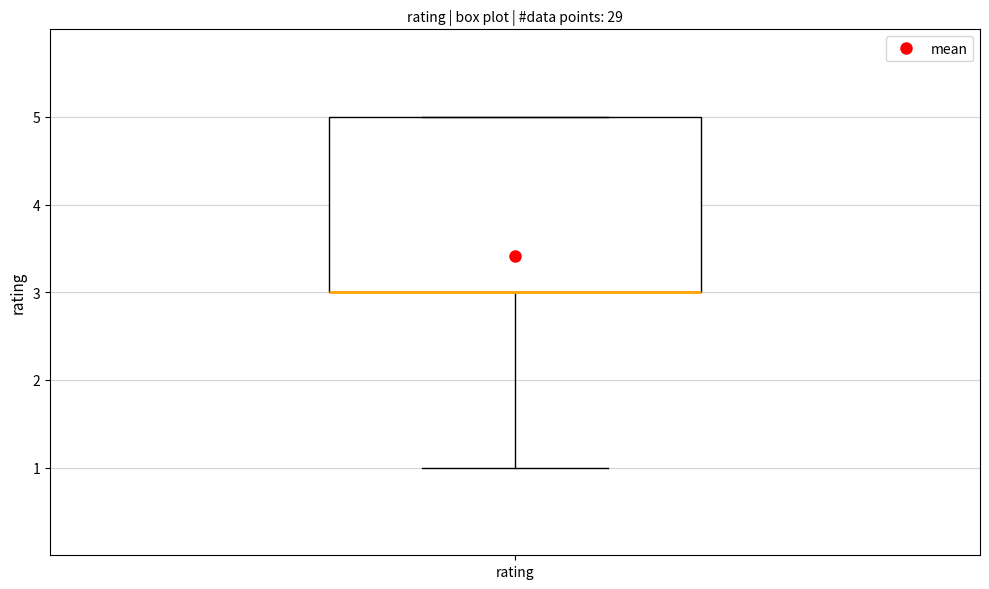

Where is the lower edge of the box for rating on the y-axis? The values are not printed on the chart, so give them approximately, as read against the axis.

3